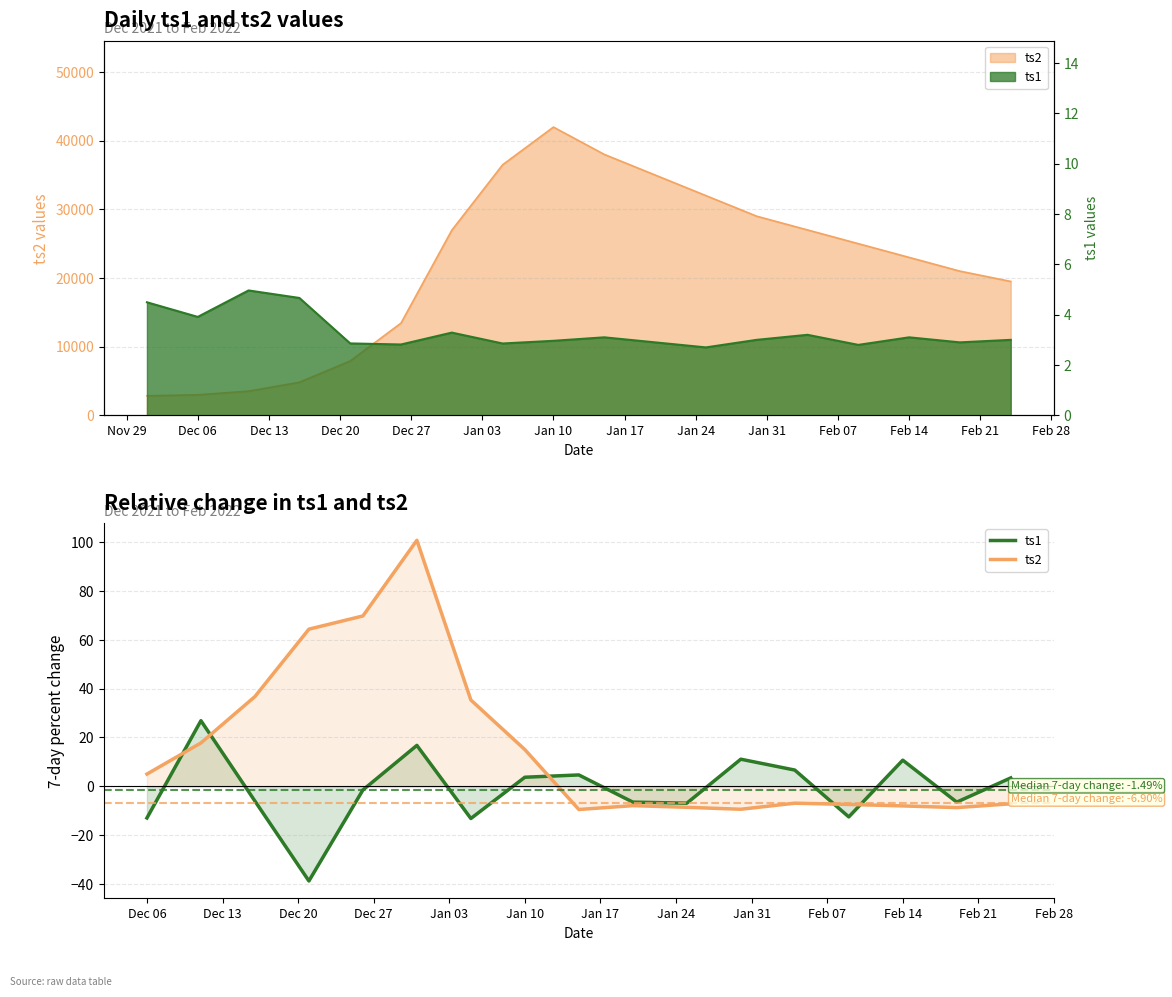

Where is the first local minimum for ts1?

Dec 27